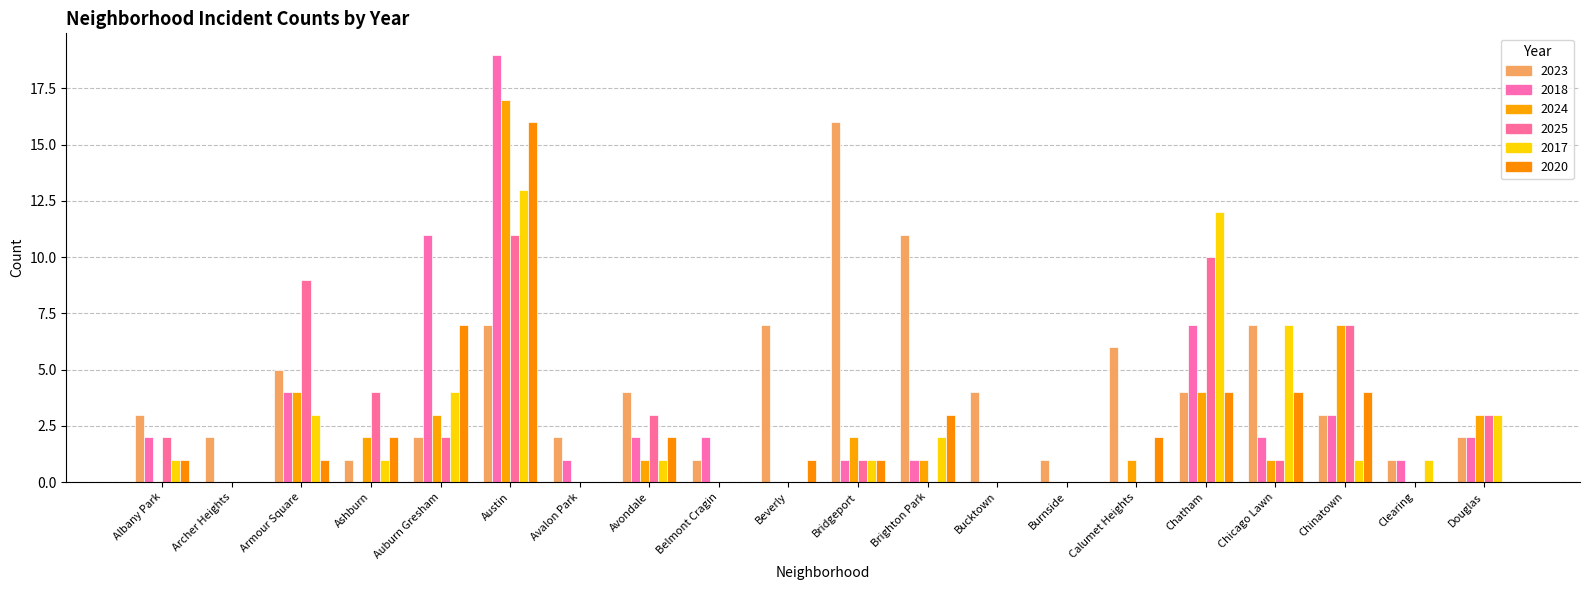

Rank the categories by 2023 value from lowest to highest.

Ashburn, Belmont Cragin, Burnside, Clearing, Archer Heights, Auburn Gresham, Avalon Park, Douglas, Albany Park, Chinatown, Avondale, Bucktown, Chatham, Armour Square, Calumet Heights, Austin, Beverly, Chicago Lawn, Brighton Park, Bridgeport